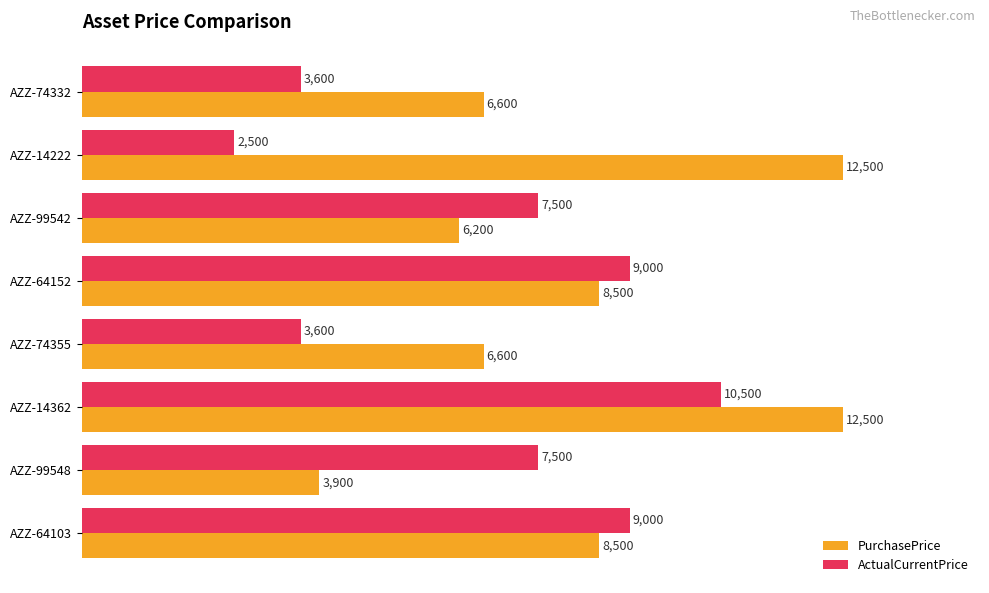

Which category has the highest value in the ActualCurrentPrice series?

AZZ-14362